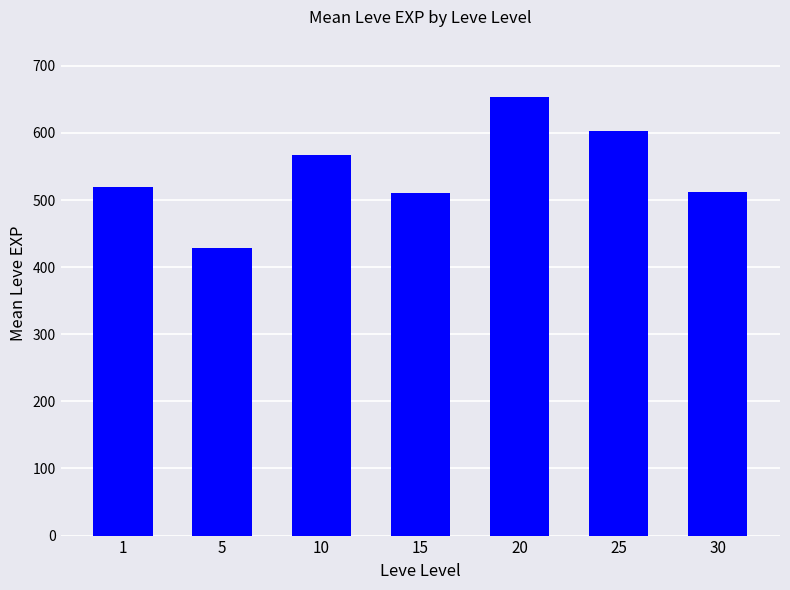

Does the chart contain any negative values?

No